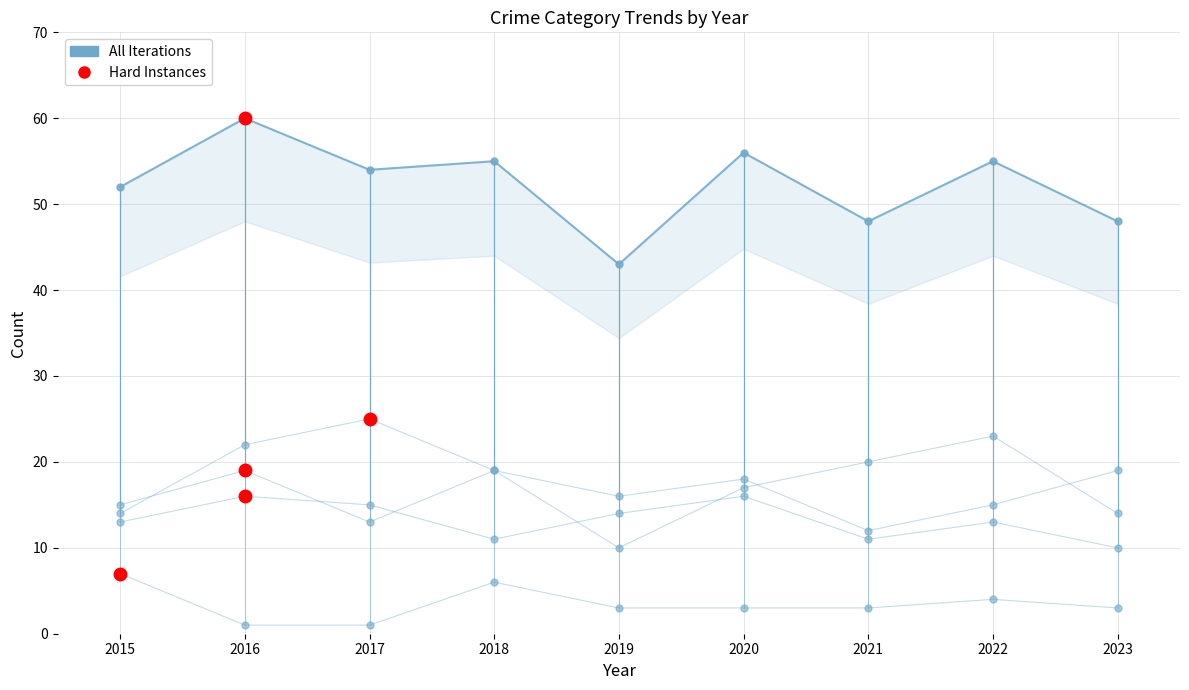

What is the value of the 8th point from the left?

55